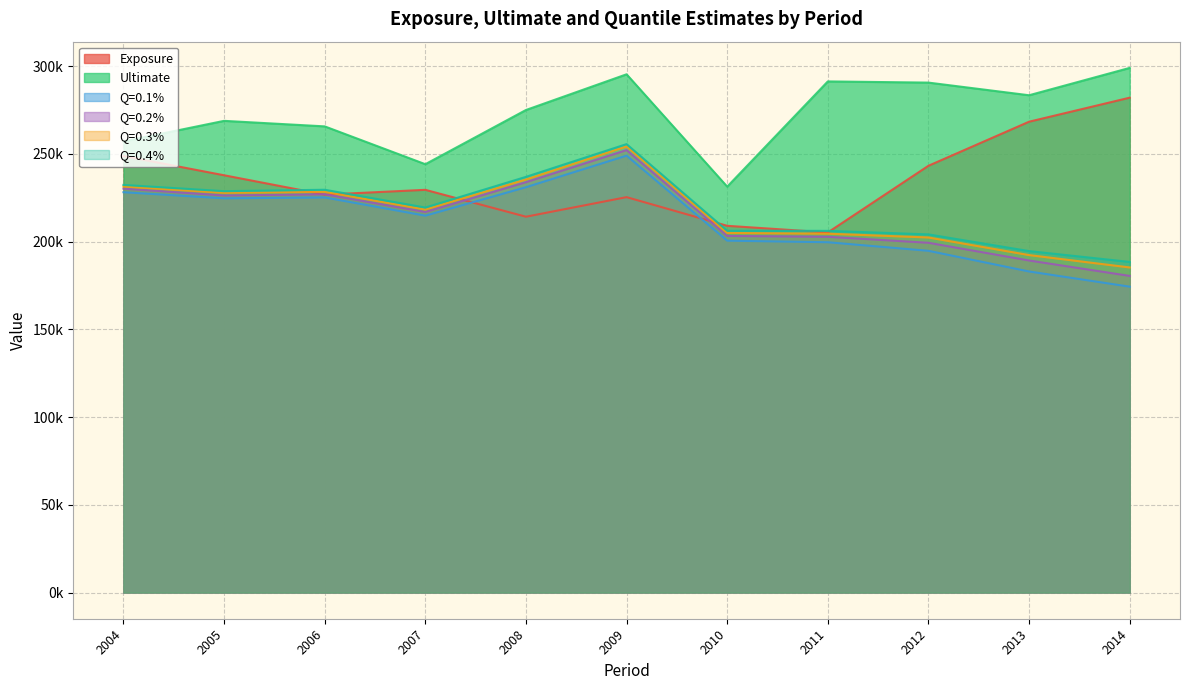

What is the difference between the maximum and second lowest values in the Q=0.3% series?

61962.5